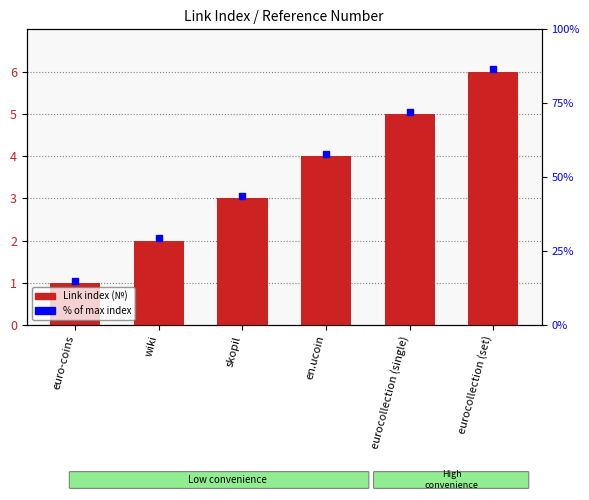

Between en.ucoin and euro-coins, which is larger?

en.ucoin